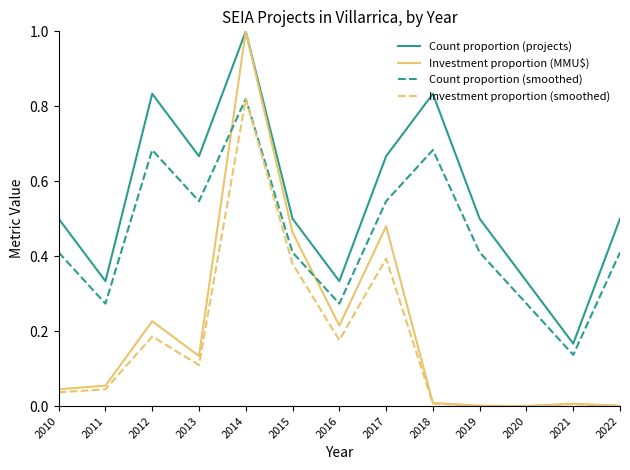

Which category has the highest value across all series?

2014